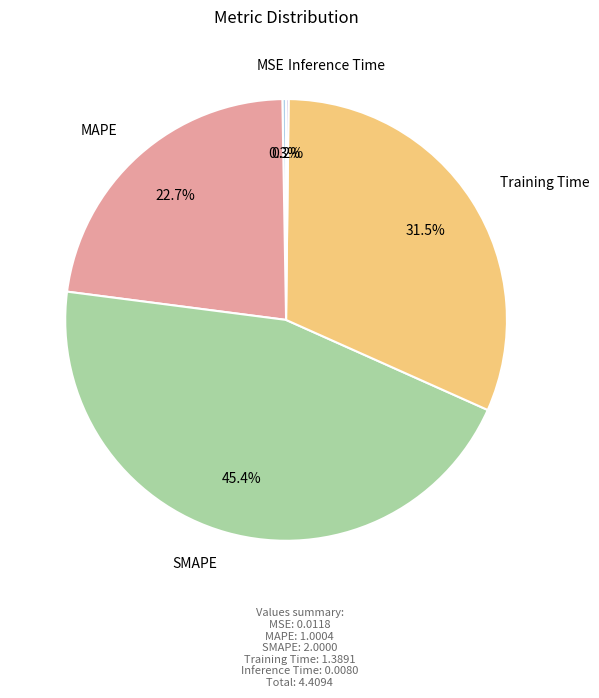

Is there any slice that represents more than half of the pie?

No